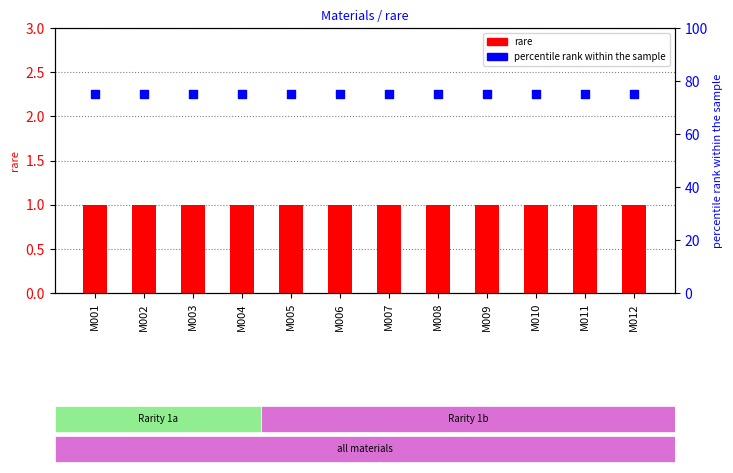

Which series has the largest total across all categories?

percentile rank within the sample